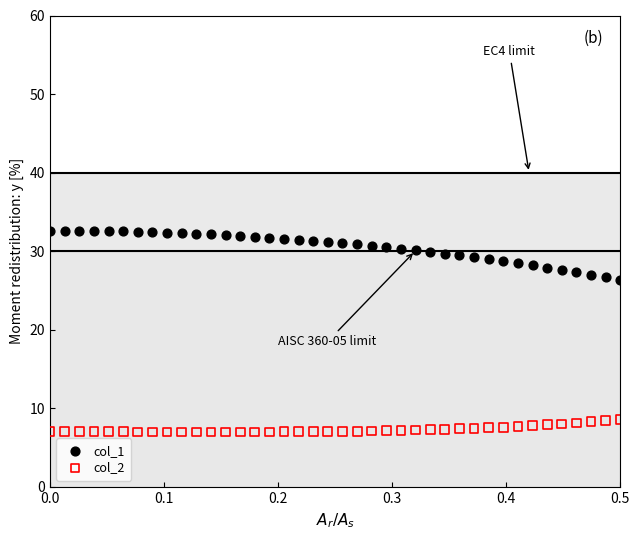

Which series contains the lowest Y value?

col_2